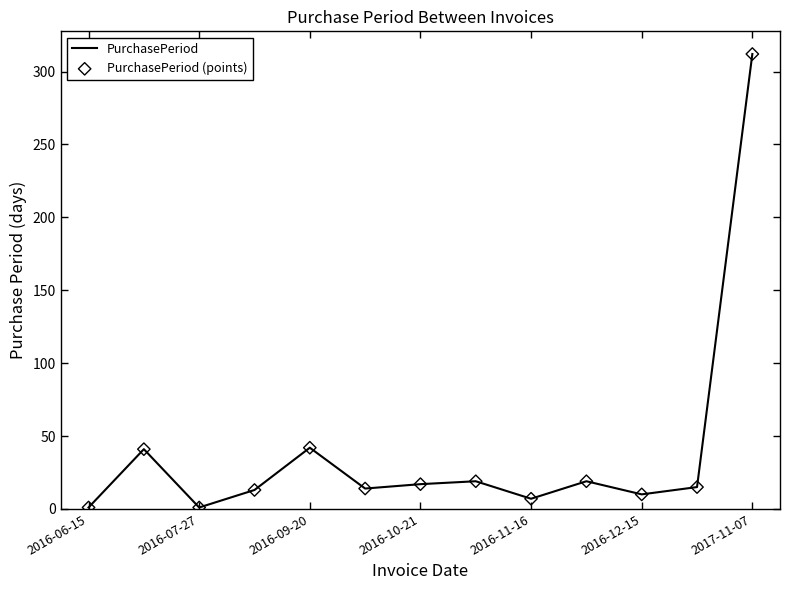

What is the difference between the maximum and minimum values?

311